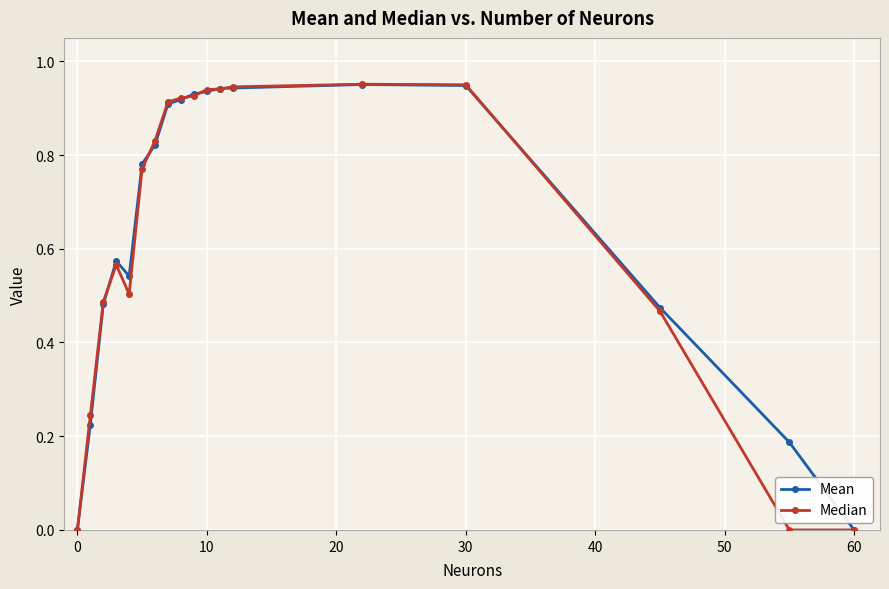

Is it true that Median equals -0.7 at 0?

False